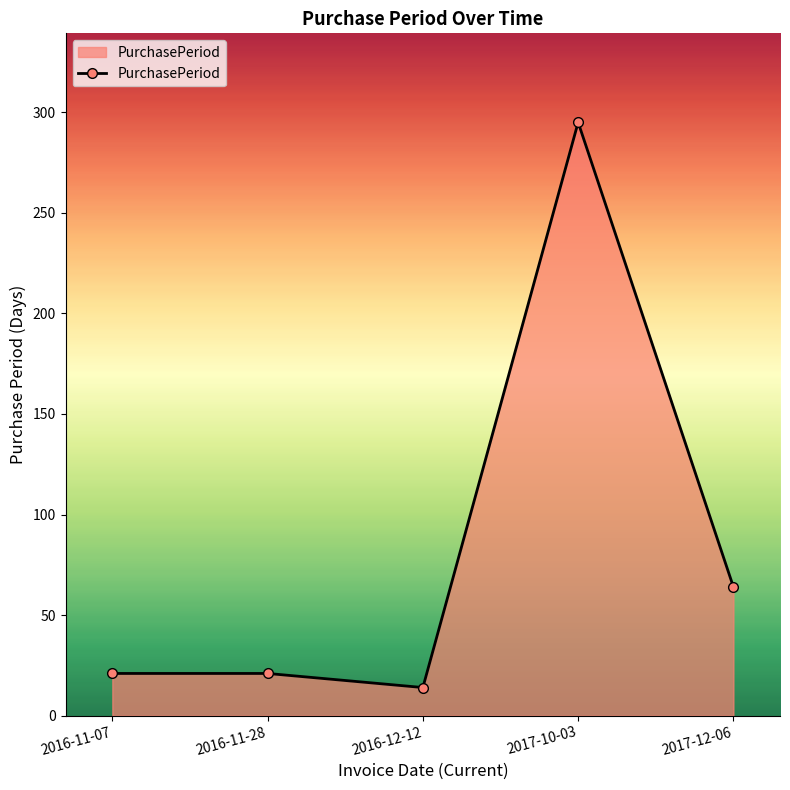

True or false: the data shows 14 at 2016-12-12.

True